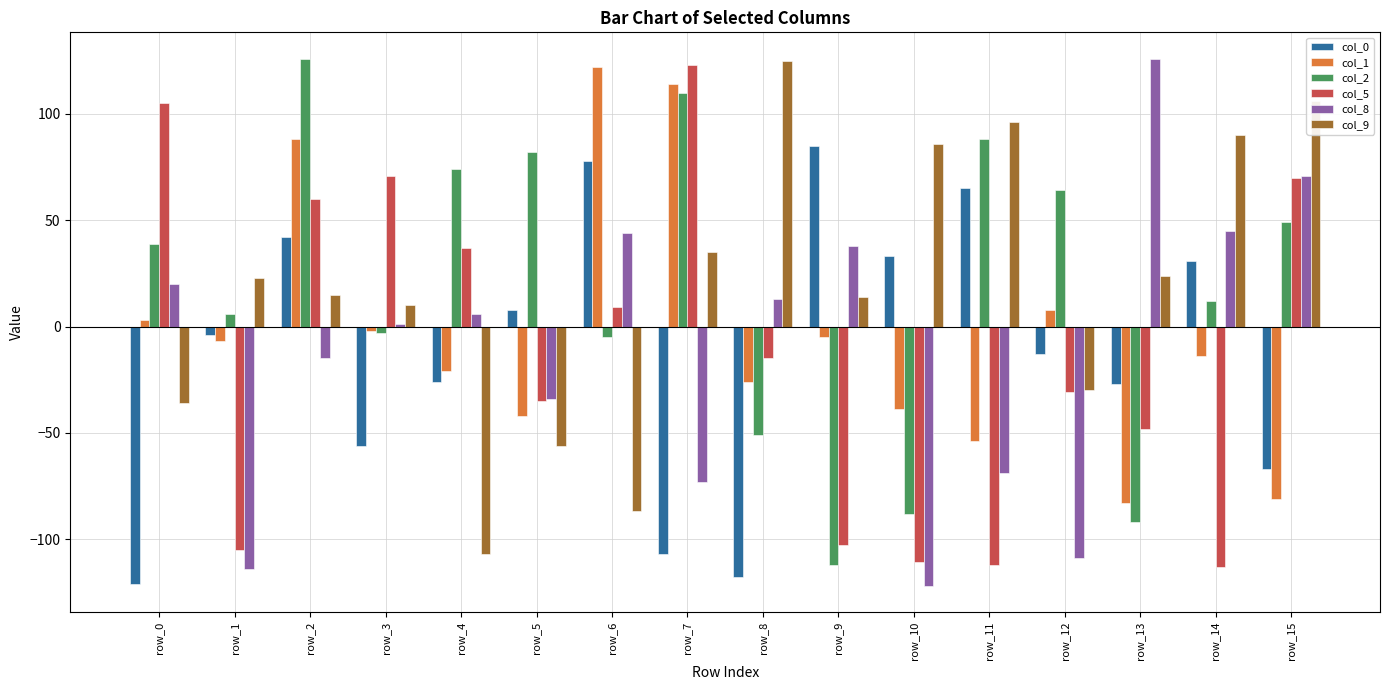

What is the value of the col_8 bar at the 2nd from the left?

-114